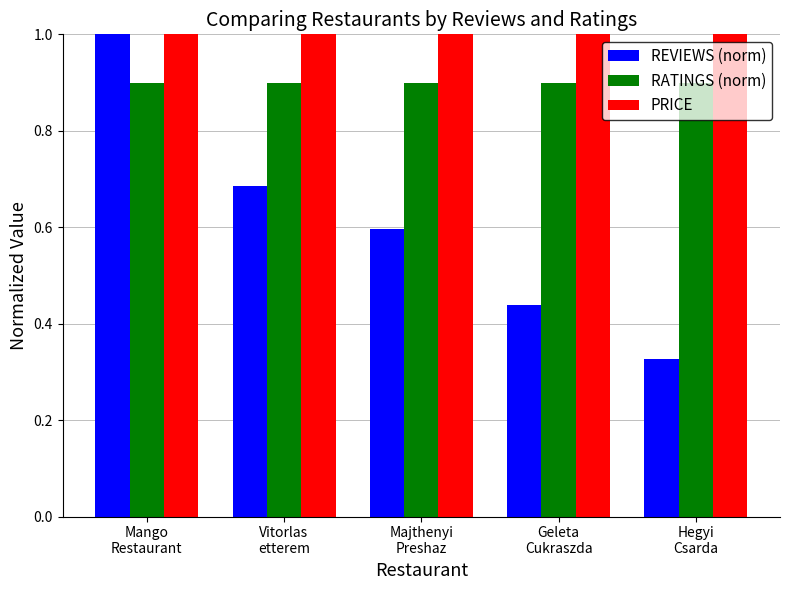

What is the label of the 5th bar from the right?

Mango
Restaurant